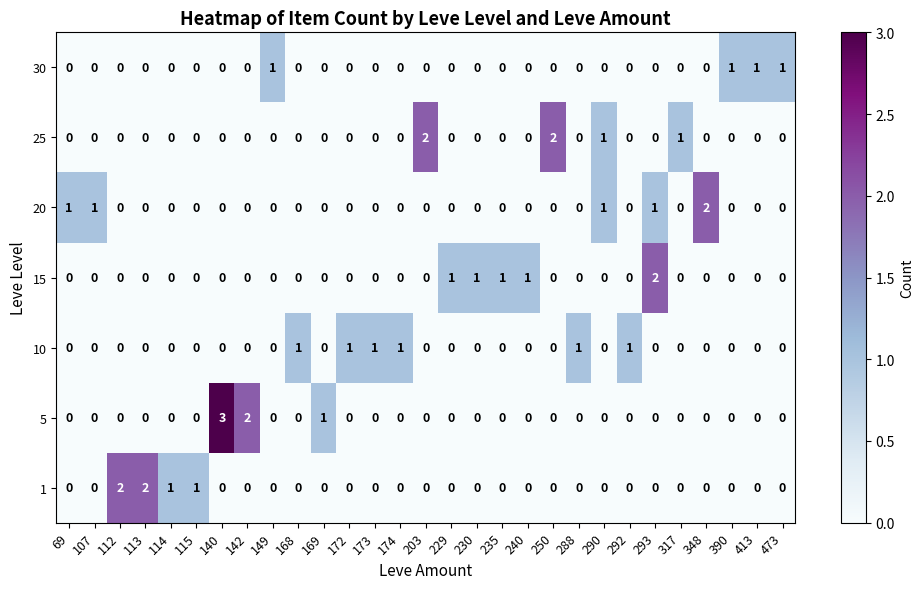

Count the 1 values in the range 0 to 1.

27